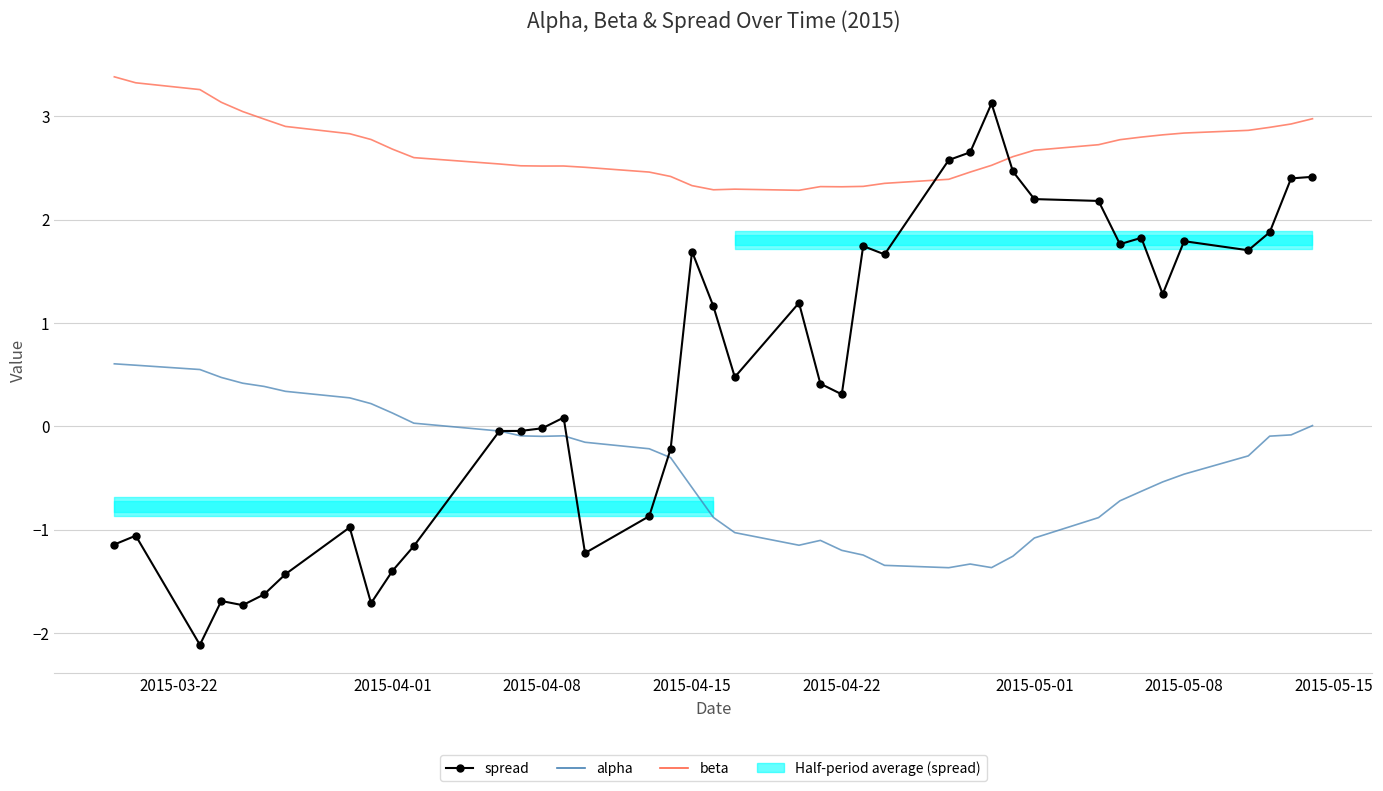

True or false: alpha and beta intersect in this chart.

False